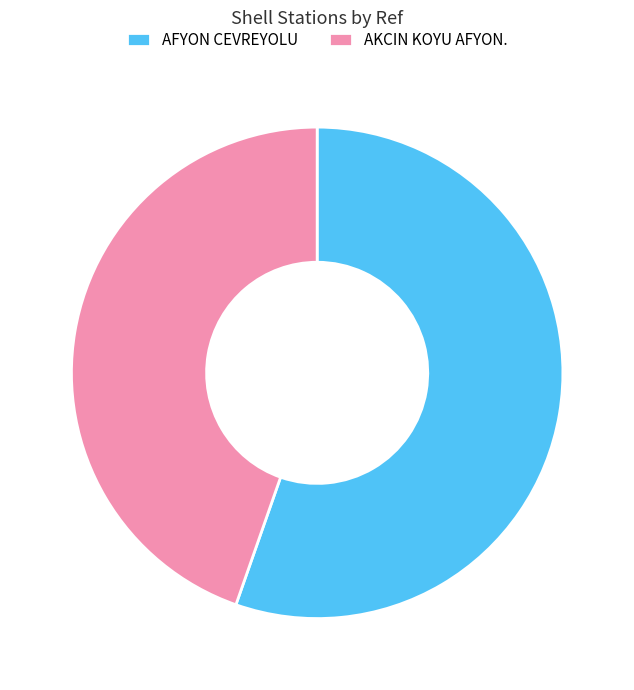

What is the ratio of the value at AFYON CEVREYOLU to the value at AKCIN KOYU AFYON.?

1.2